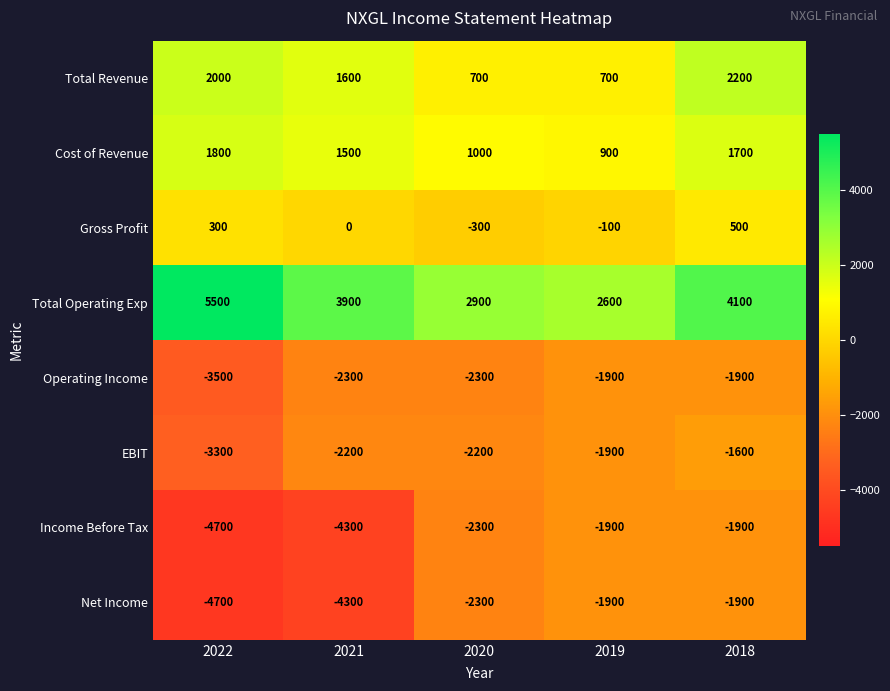

Is it true that Cost of Revenue equals 1385 at 2020?

False